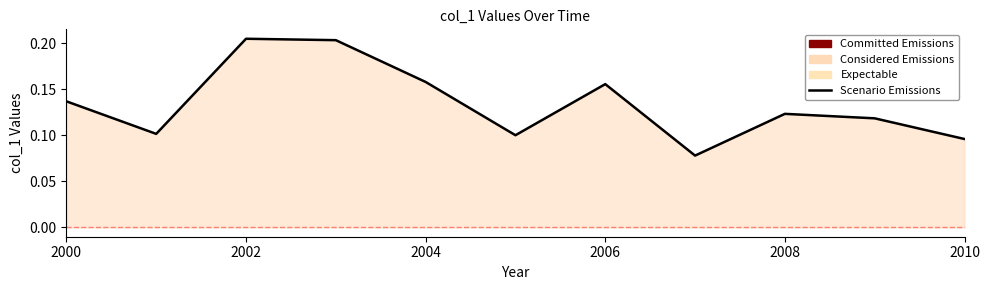

Which has a higher value, 2002 or 2000?

2002